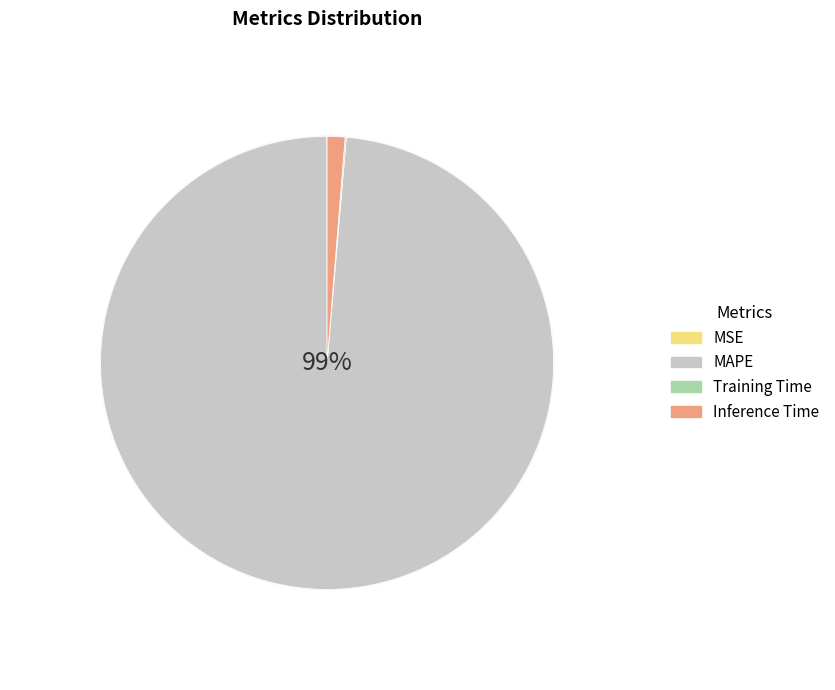

What is the change in value from MSE to MAPE?

+81.7